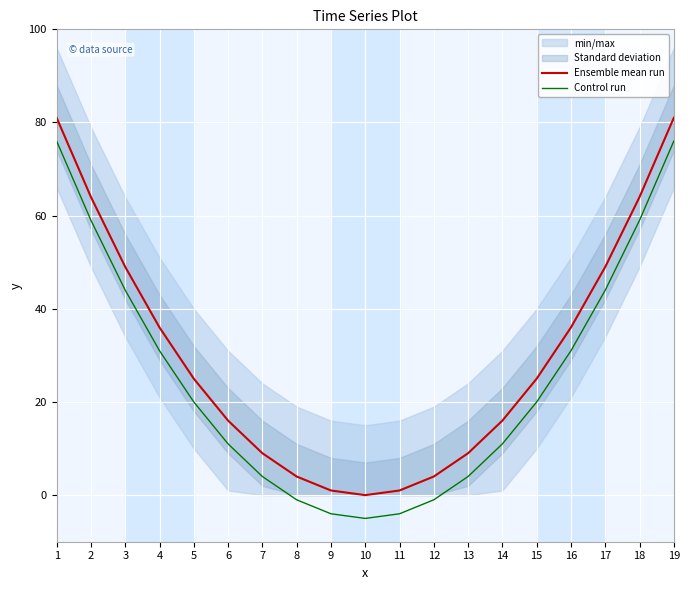

Is the value of Control run at 1 greater than the value of Ensemble mean run at 18?

Yes